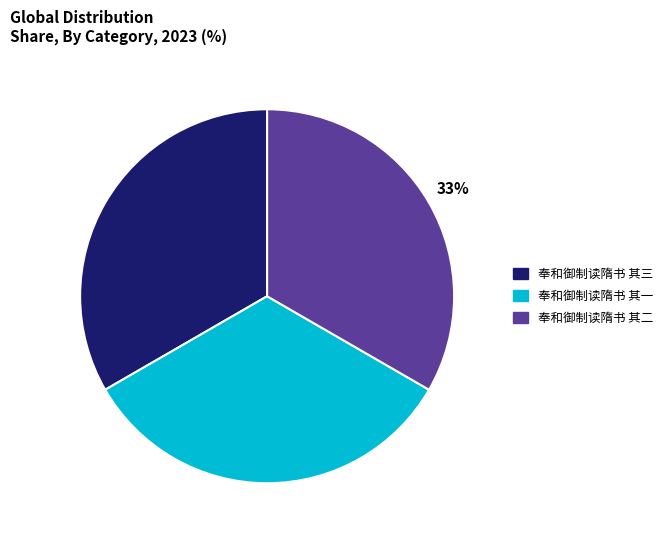

Is it true that 奉和御制读隋书 其三 is 33% of the pie?

True